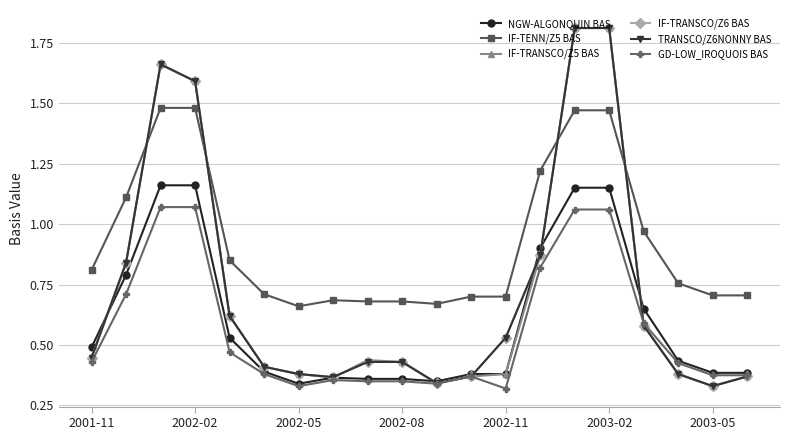

What is the value of the GD-LOW_IROQUOIS BAS point at the 14th from the left?

0.8